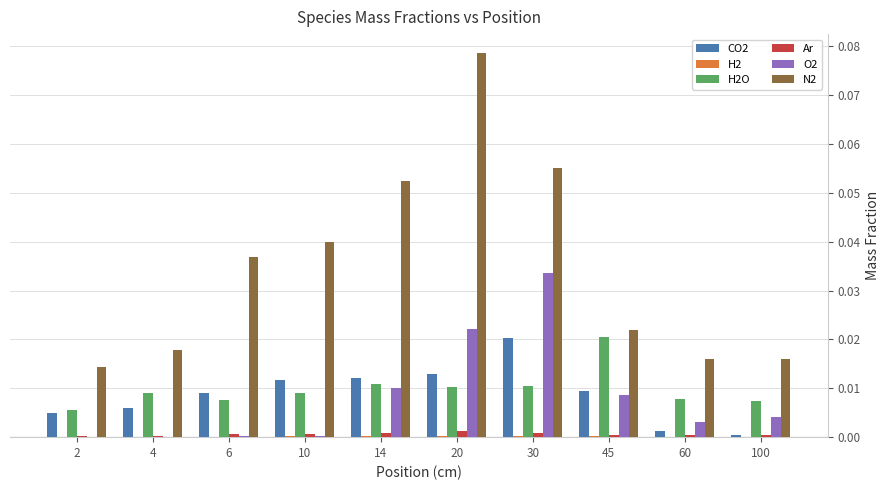

The value of CO2 at 100 is 0.0. True or false?

True